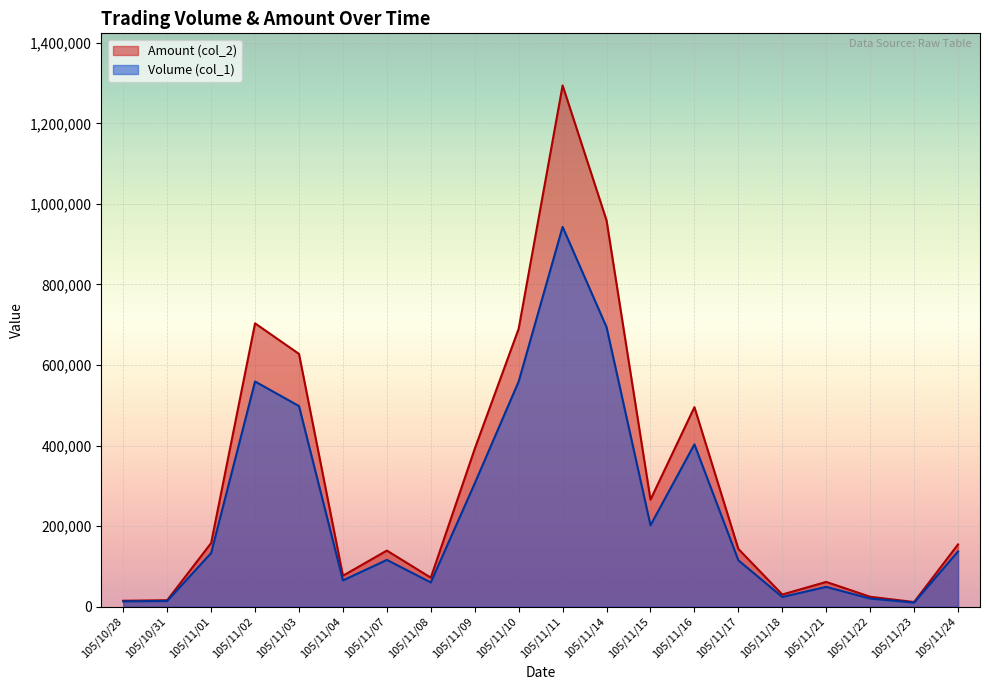

What is the smallest value displayed?

10000